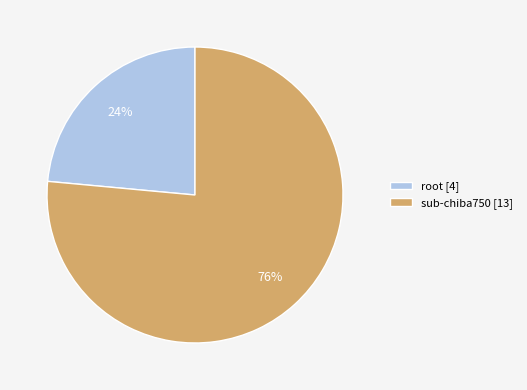

Between root [4] and sub-chiba750 [13], which is larger?

sub-chiba750 [13]